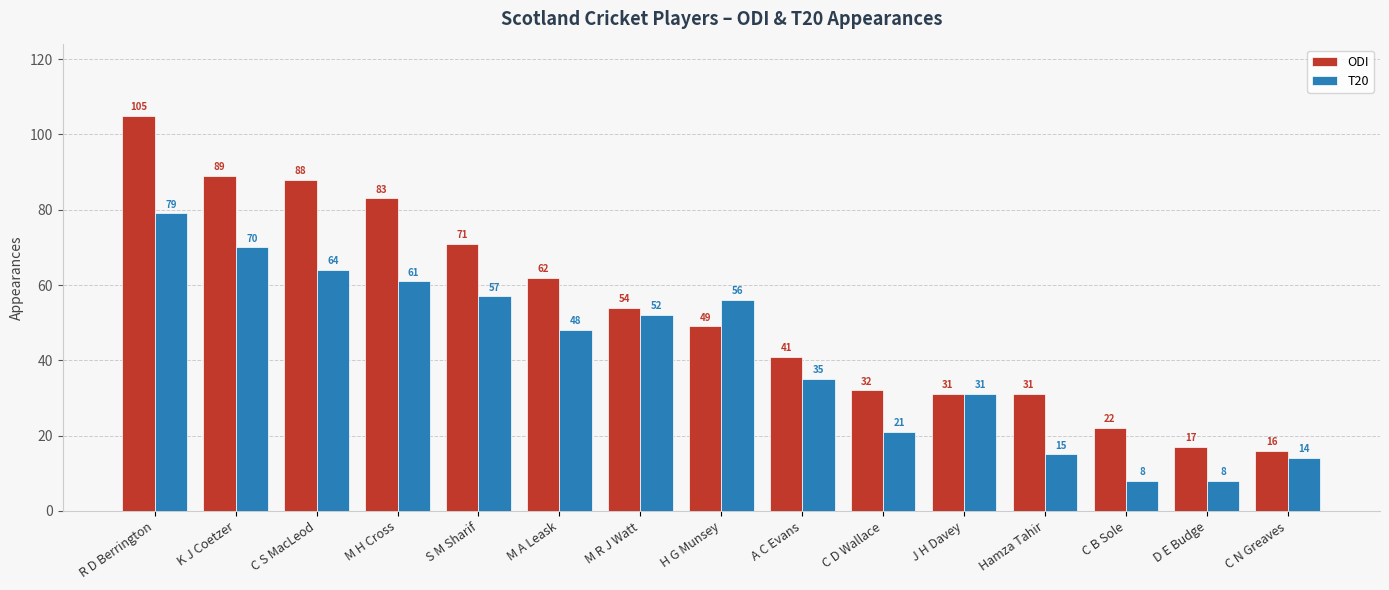

What is the difference between the highest and lowest values at S M Sharif?

14